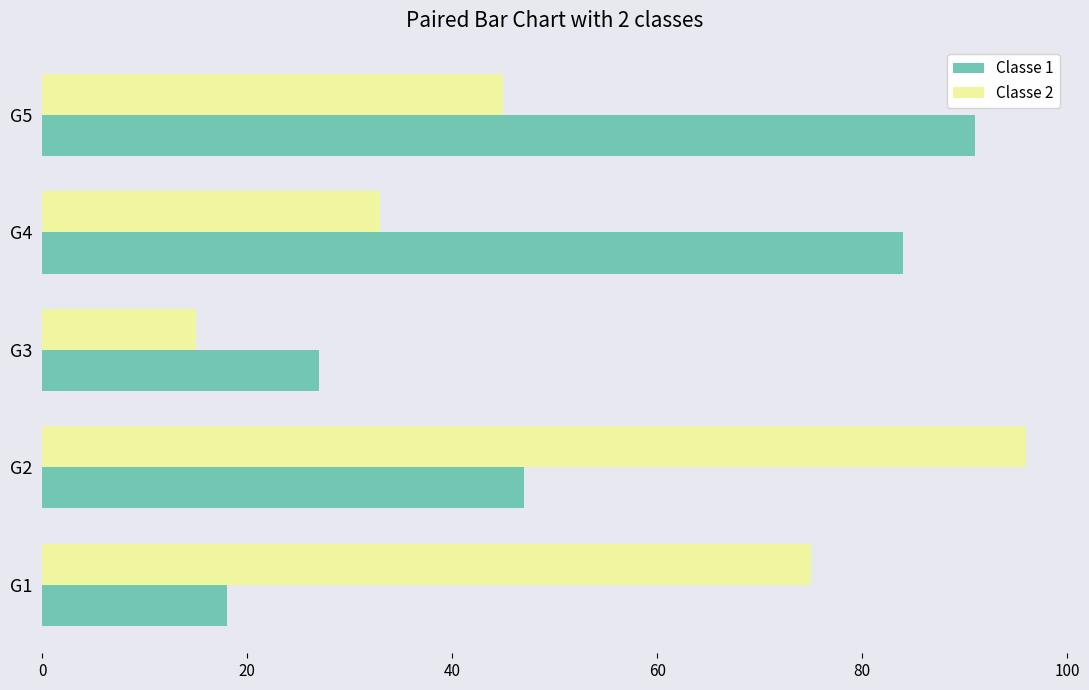

What are all the series names shown in the legend?

Classe 1, Classe 2